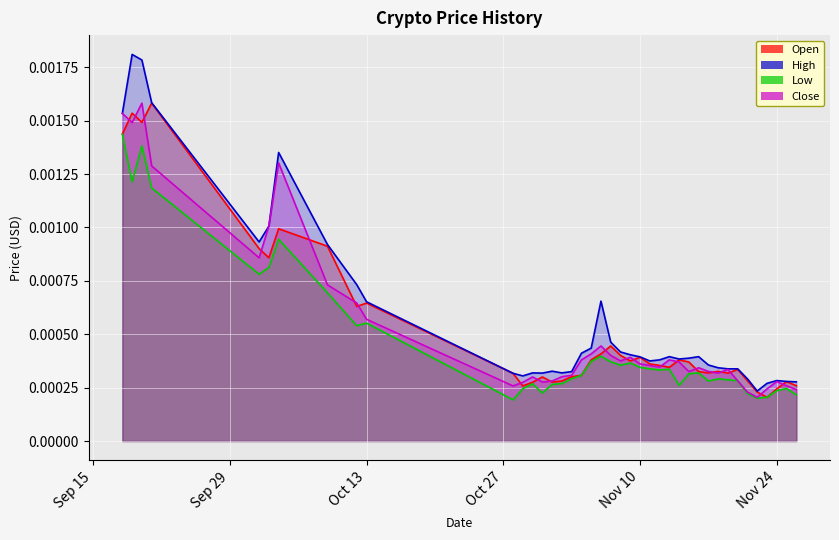

Which series has the widest spread of values?

High